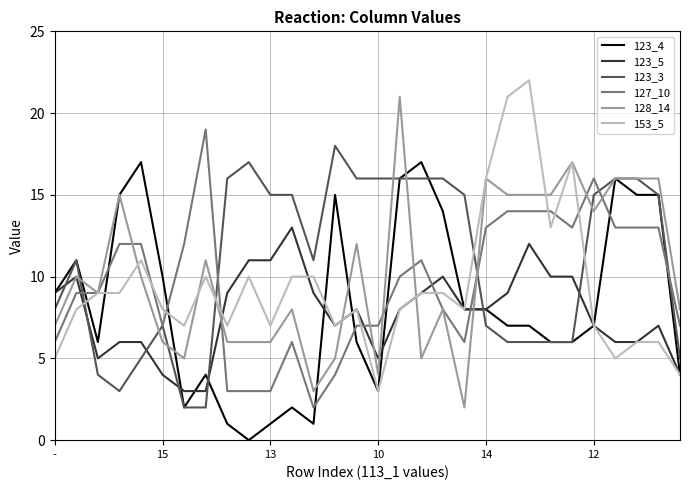

Which series ends up on top after the final intersection of 123_4 and 127_10?

127_10